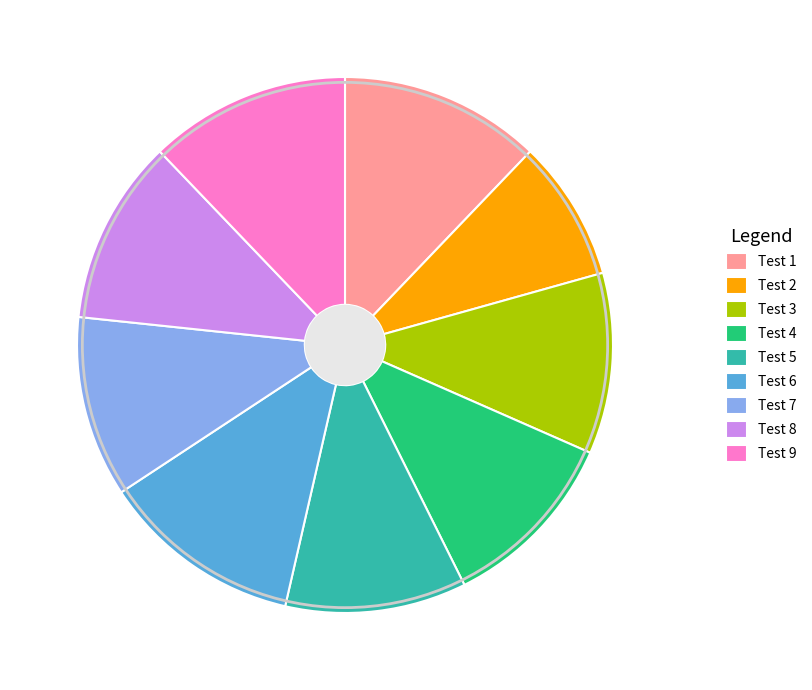

What is the smallest slice in the pie chart?

Test 2